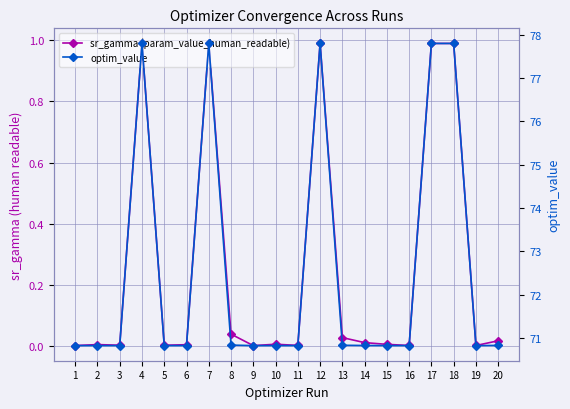

Rank the series by their average value, from highest to lowest.

optim_value, sr_gamma (param_value_human_readable)